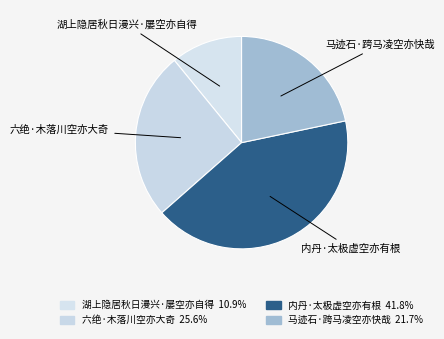

What is the ratio of the value at 六绝·木落川空亦大奇 to the value at 内丹·太极虚空亦有根?

0.6